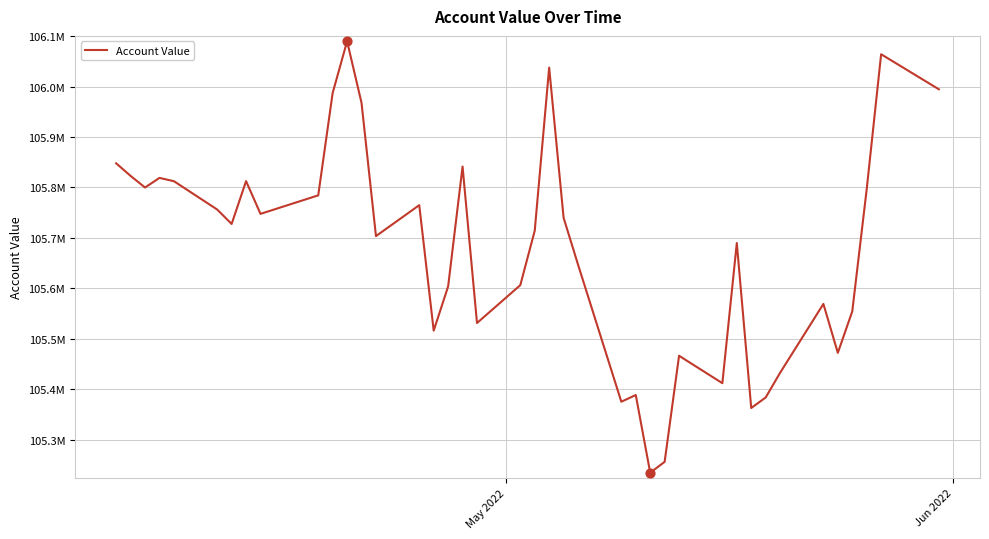

Does the chart have visible grid lines?

Yes